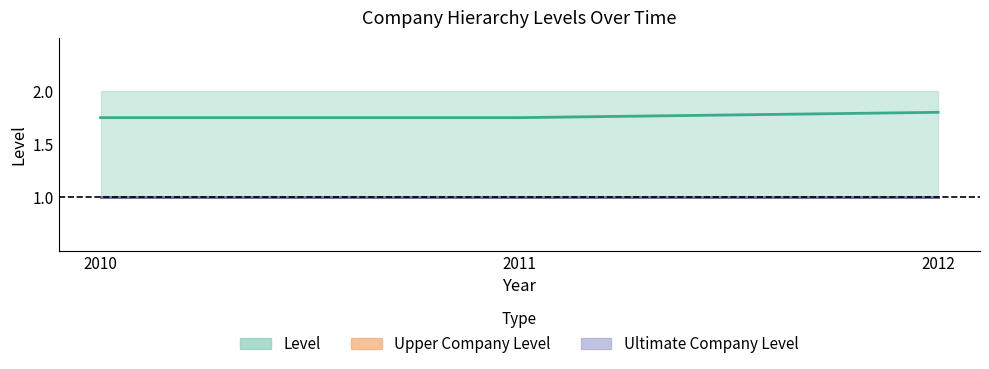

True or false: Upper Company Level and Ultimate Company Level intersect in this chart.

False